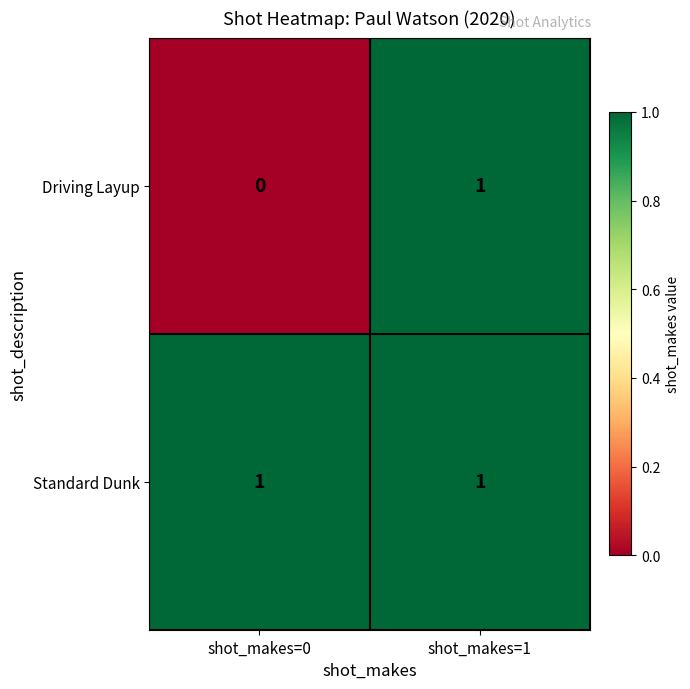

Between shot_makes=0 and shot_makes=1, which series saw the biggest shift?

Driving Layup